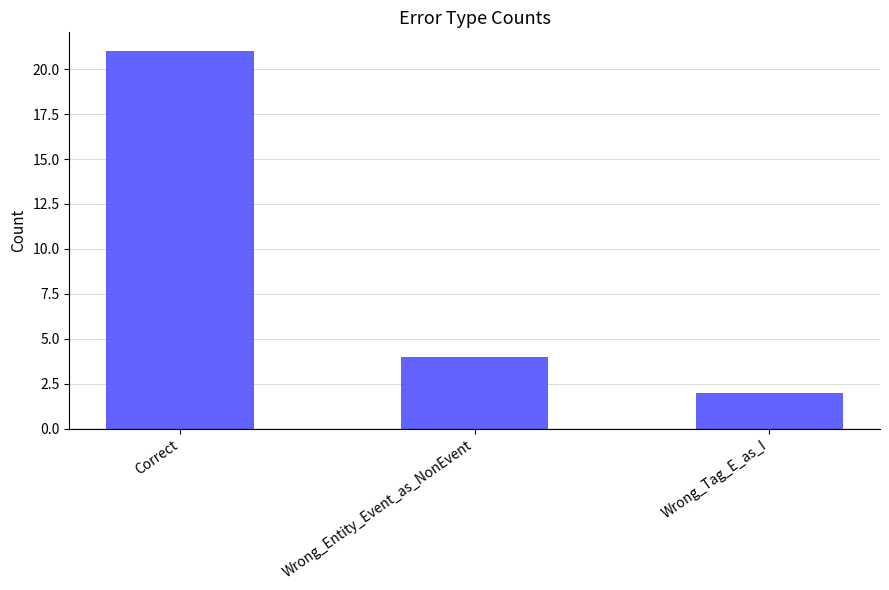

What is the label of the 2nd bar from the left?

Wrong_Entity_Event_as_NonEvent